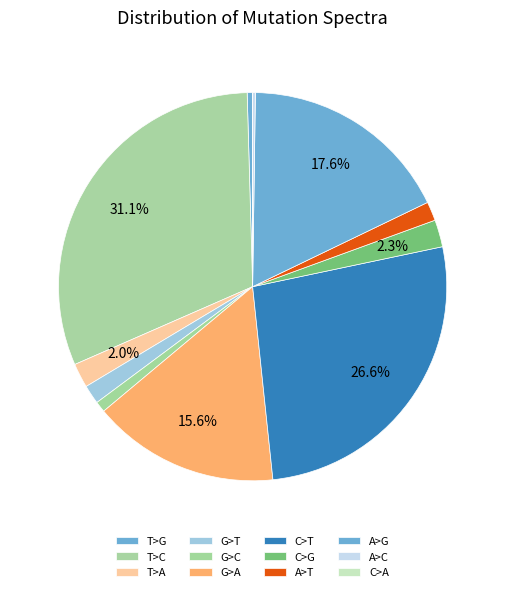

What percentage is NOT represented by C>T?

73.4%